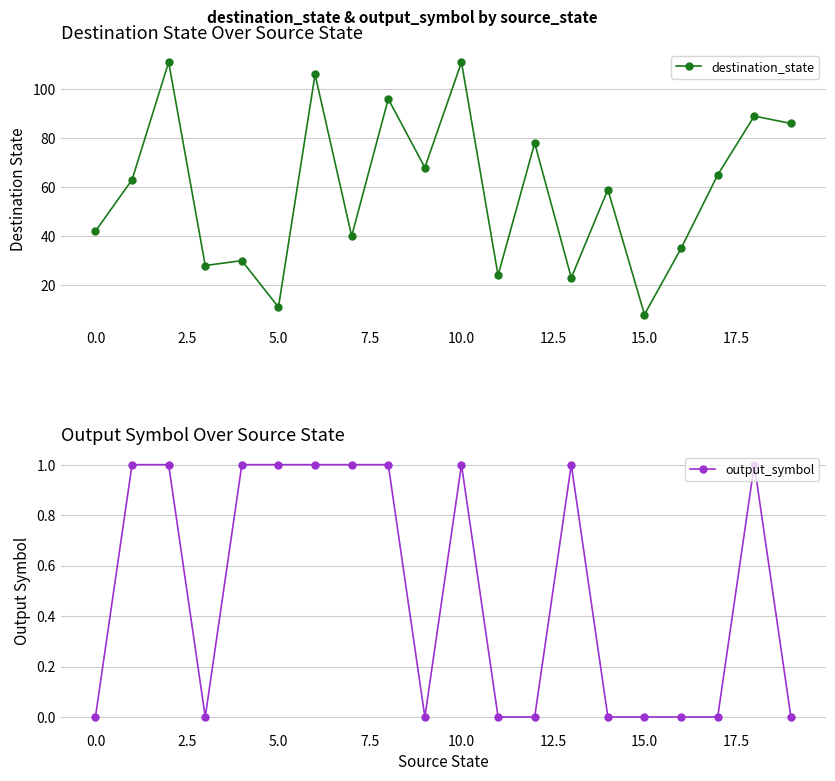

The value of destination_state at 12 is 17. True or false?

False